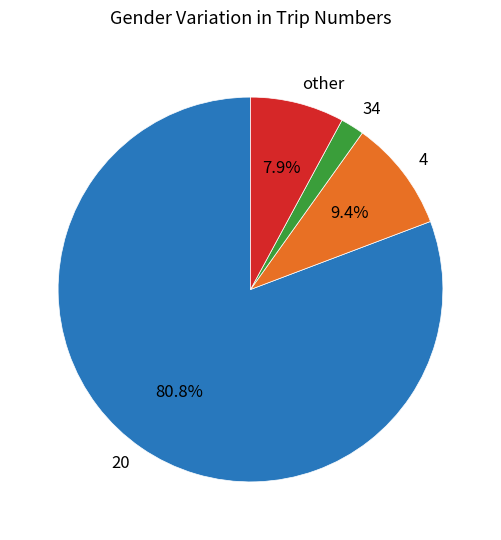

What percentage is NOT represented by 4?

90.6%